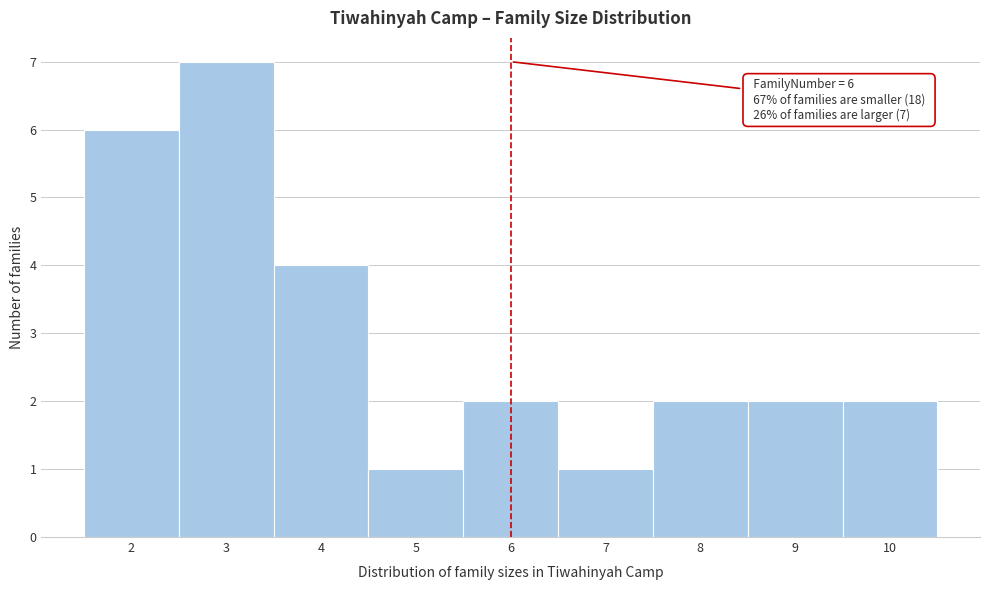

Over which range of the x-axis is the bar tallest?

2.5 to 3.5